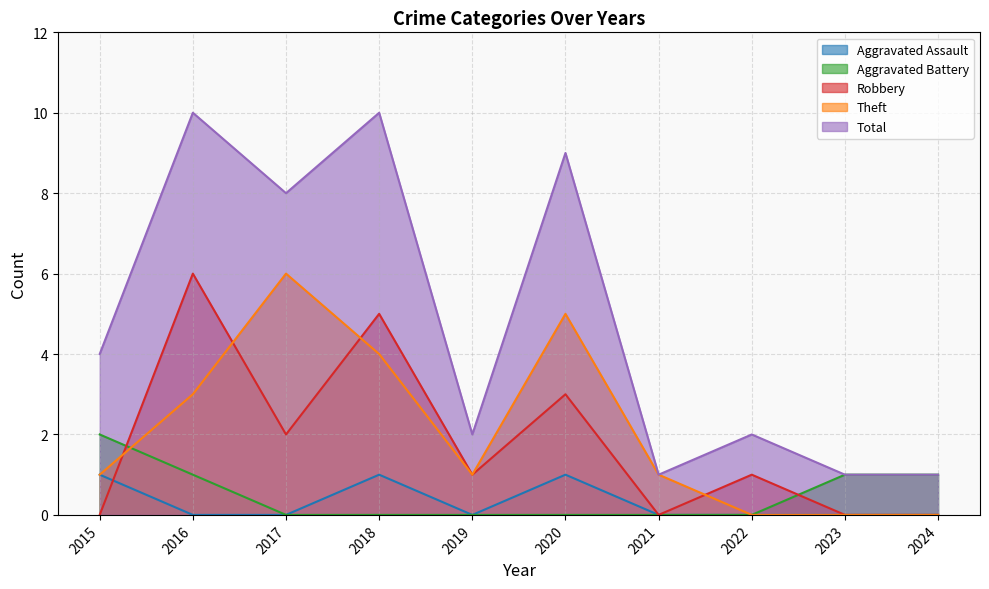

What are all the series names shown in the legend?

Aggravated Assault, Aggravated Battery, Robbery, Theft, Total